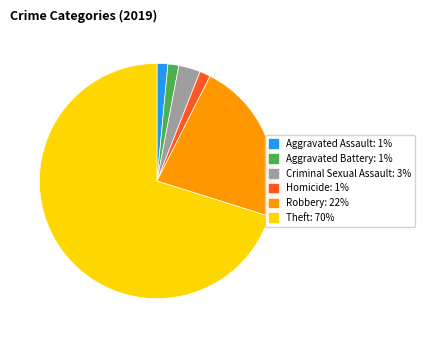

Does any single category account for the majority?

Yes